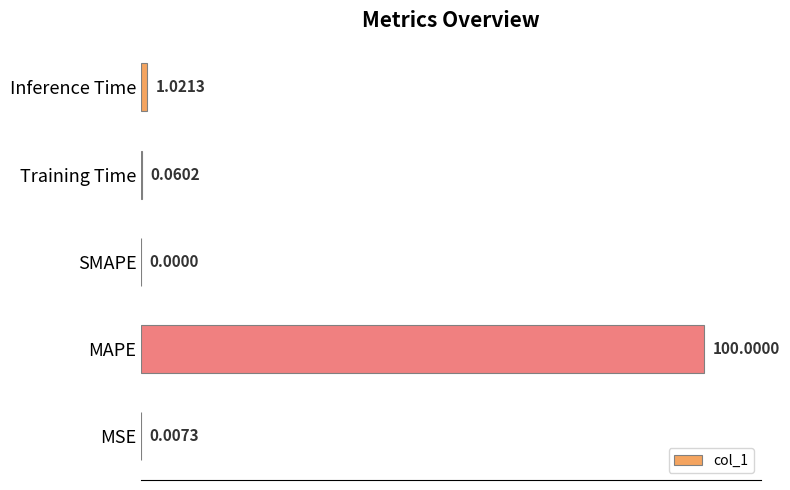

Where is the data nearest to the value 50?

Inference Time